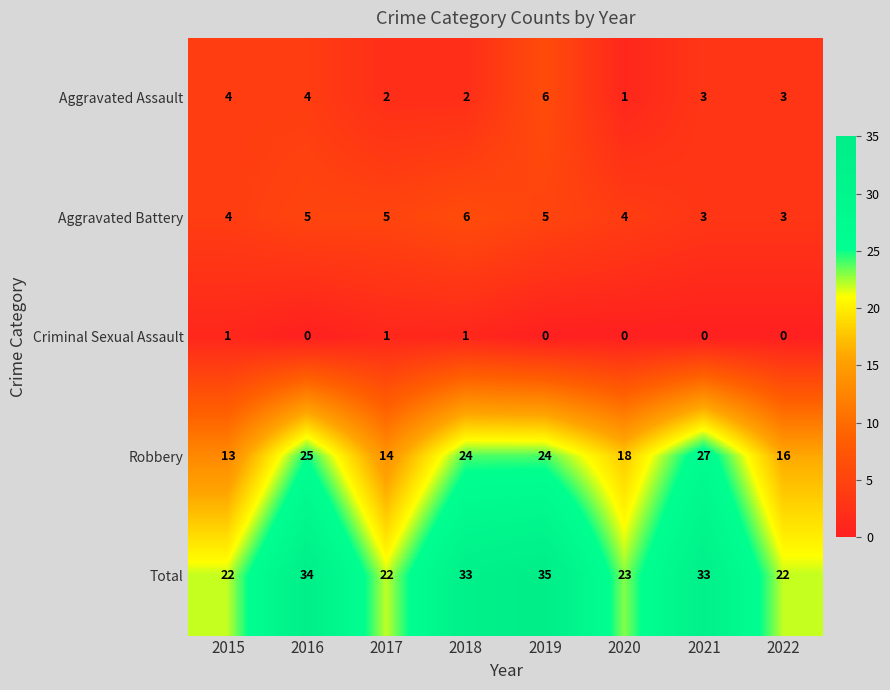

What is the difference between the highest and lowest values at 2017?

21